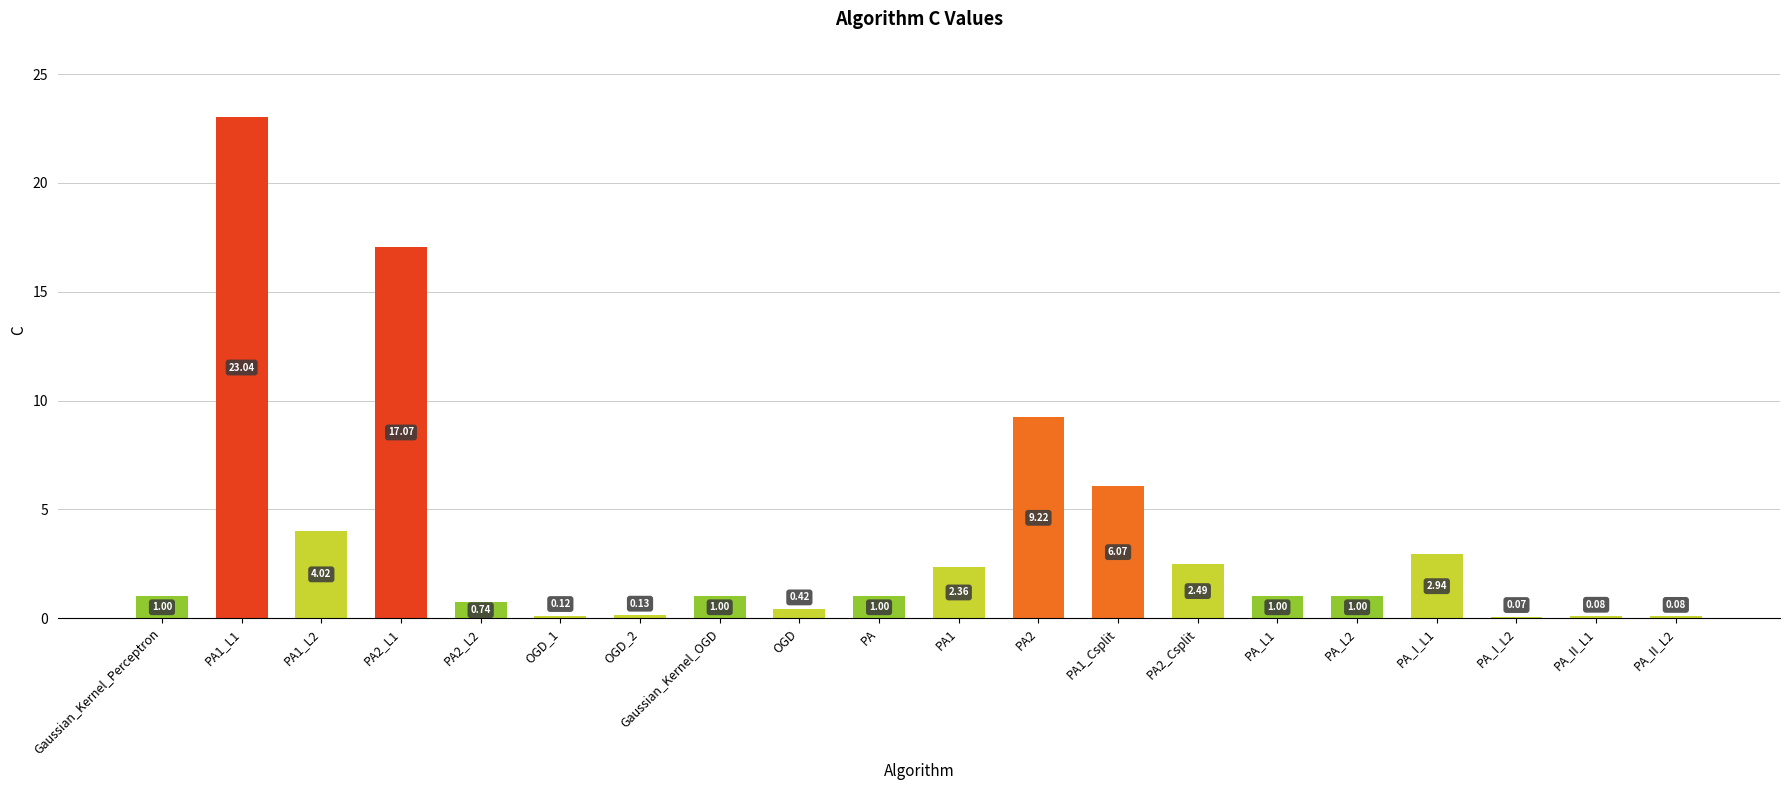

What is the sum of the values at PA1_L2 and PA2_Csplit?

6.5